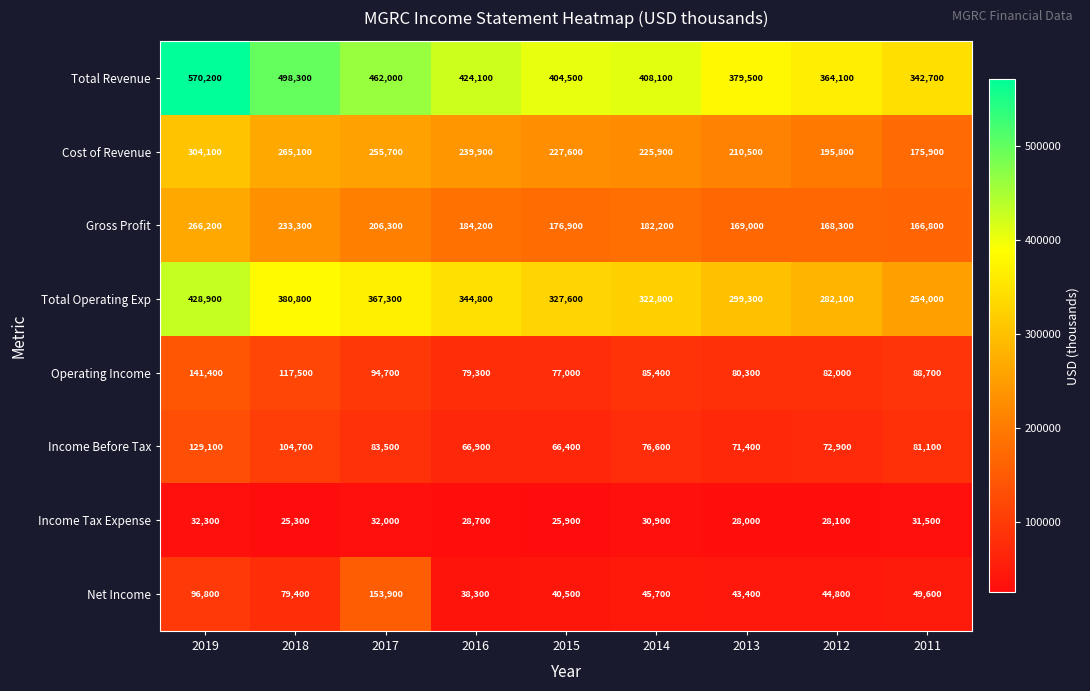

At how many categories does at least one series exceed 118265?

9